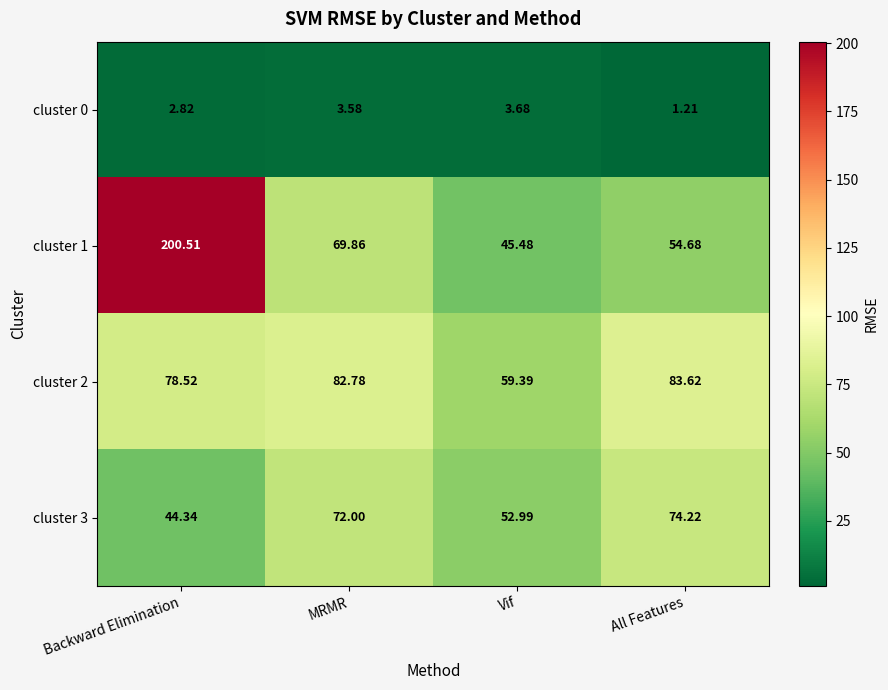

Rank the series by their average value, from lowest to highest.

cluster 0, cluster 3, cluster 2, cluster 1